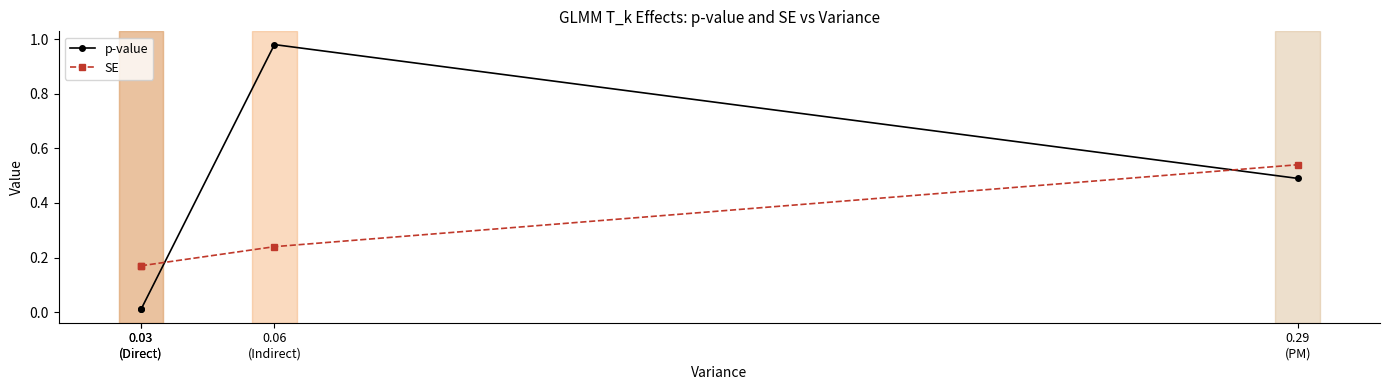

What is the difference between the highest and lowest values at 0.03
(Direct)?

0.2